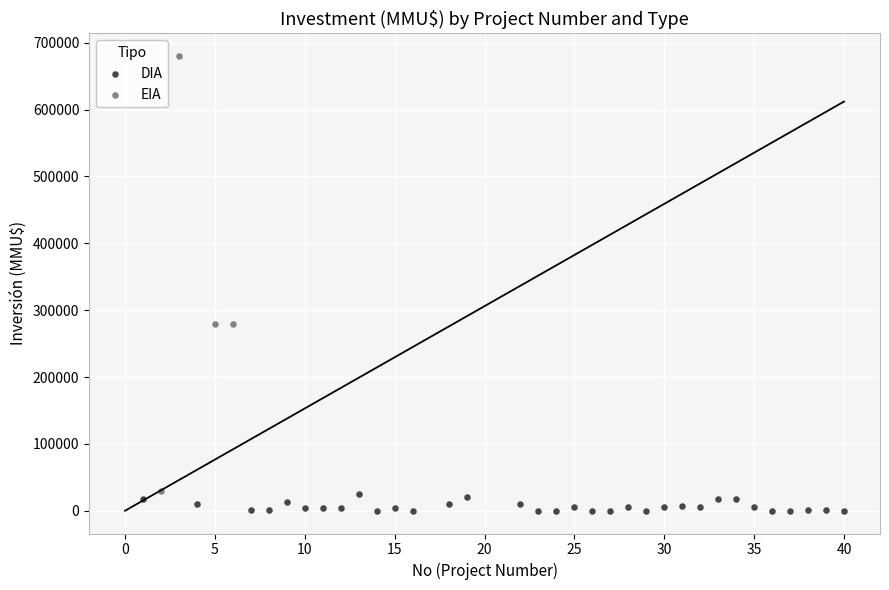

Which series has the largest Y range (max minus min)?

EIA